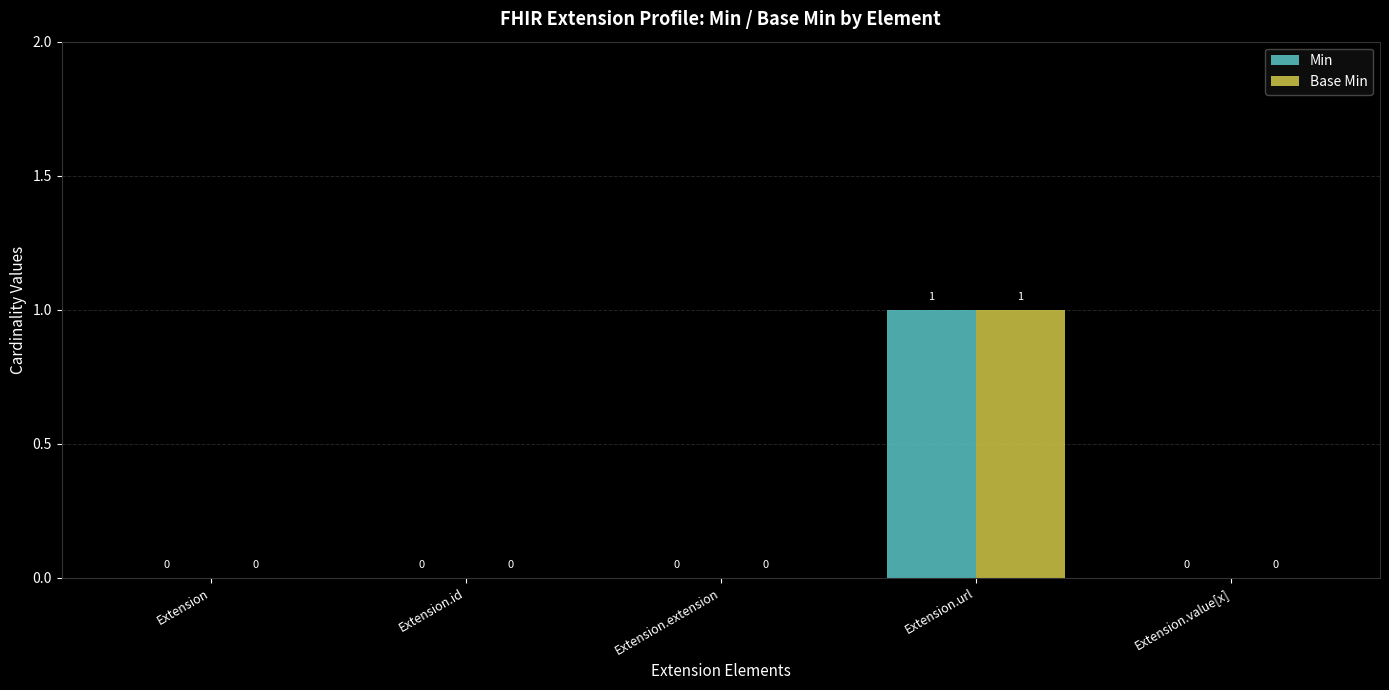

How many Min values are between 0 and 1?

5